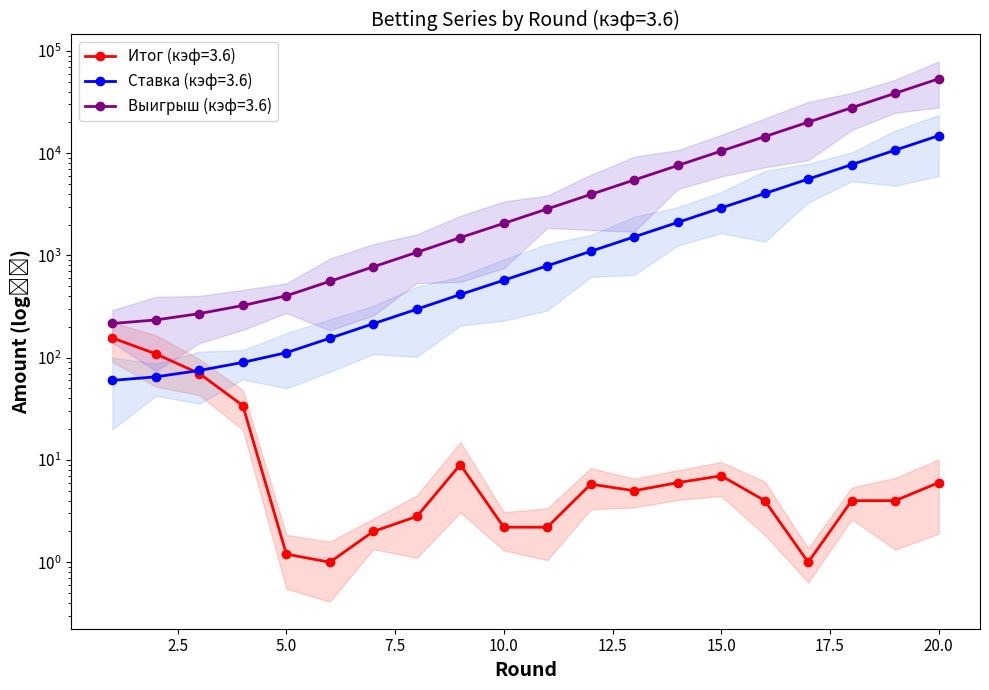

Is the value of Выигрыш (кэф=3.6) at 15 greater than the value of Ставка (кэф=3.6) at 3?

Yes